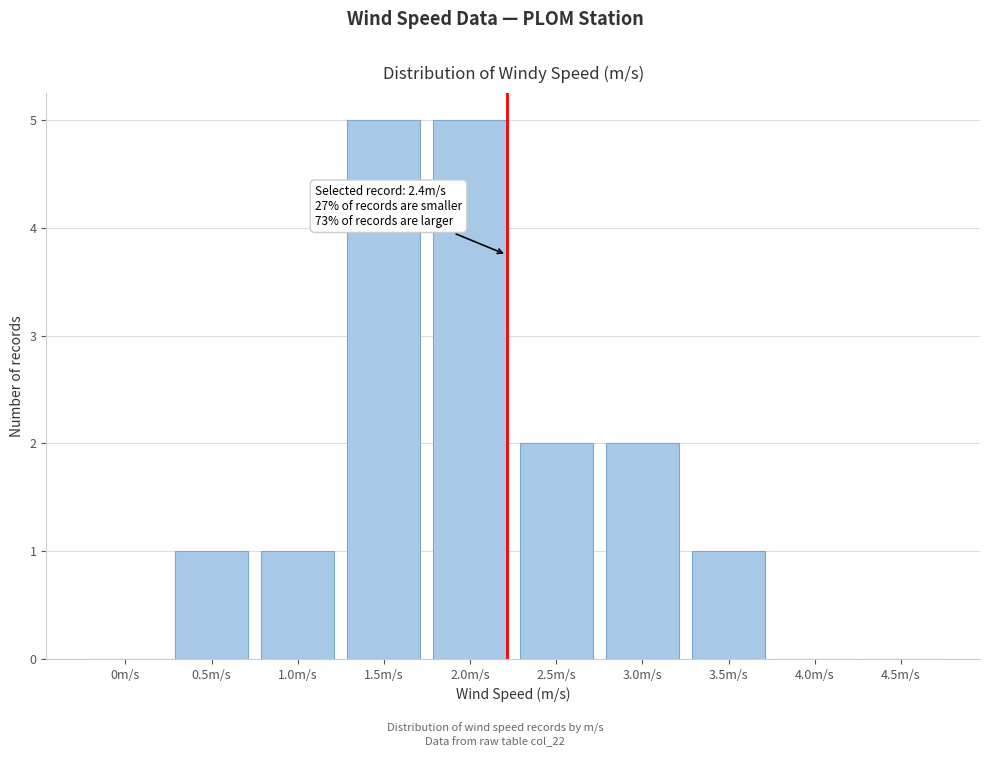

Reading left to right, transcribe all the data shown in this chart.

0m/s=0	0.5m/s=1	1.0m/s=1	1.5m/s=5	2.0m/s=5	2.5m/s=2	3.0m/s=2	3.5m/s=1	4.0m/s=0	4.5m/s=0